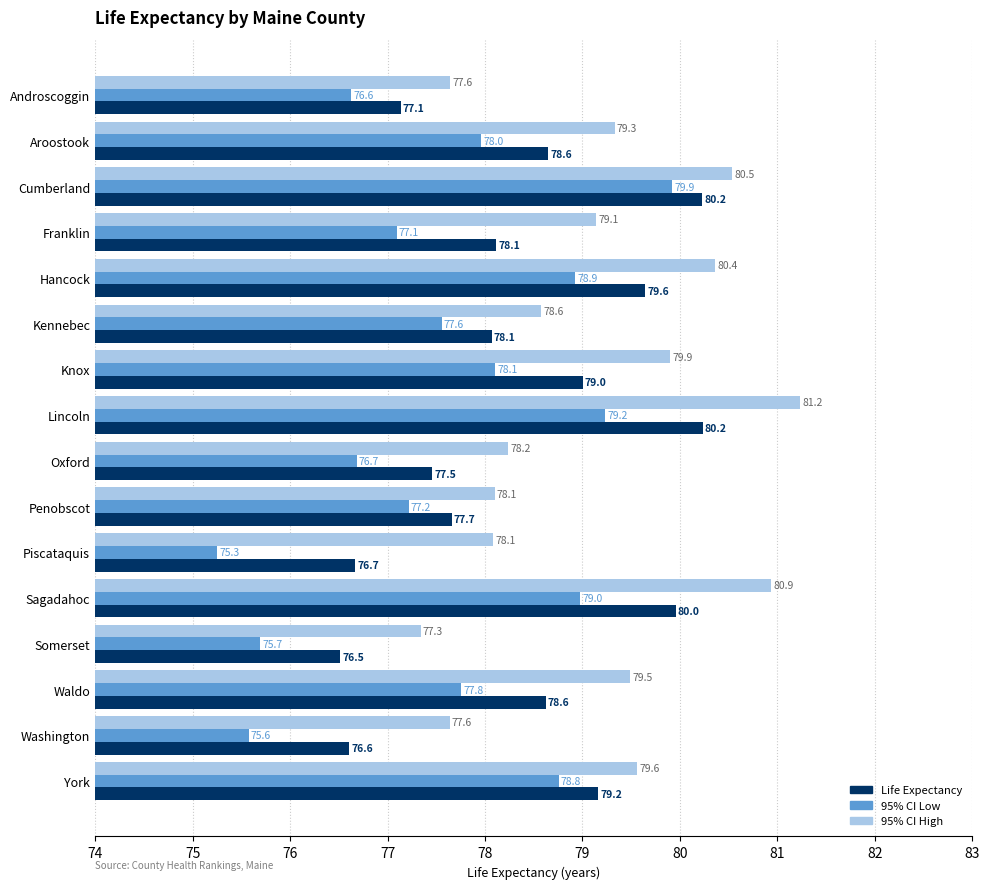

What is the maximum value shown in the chart?

81.2